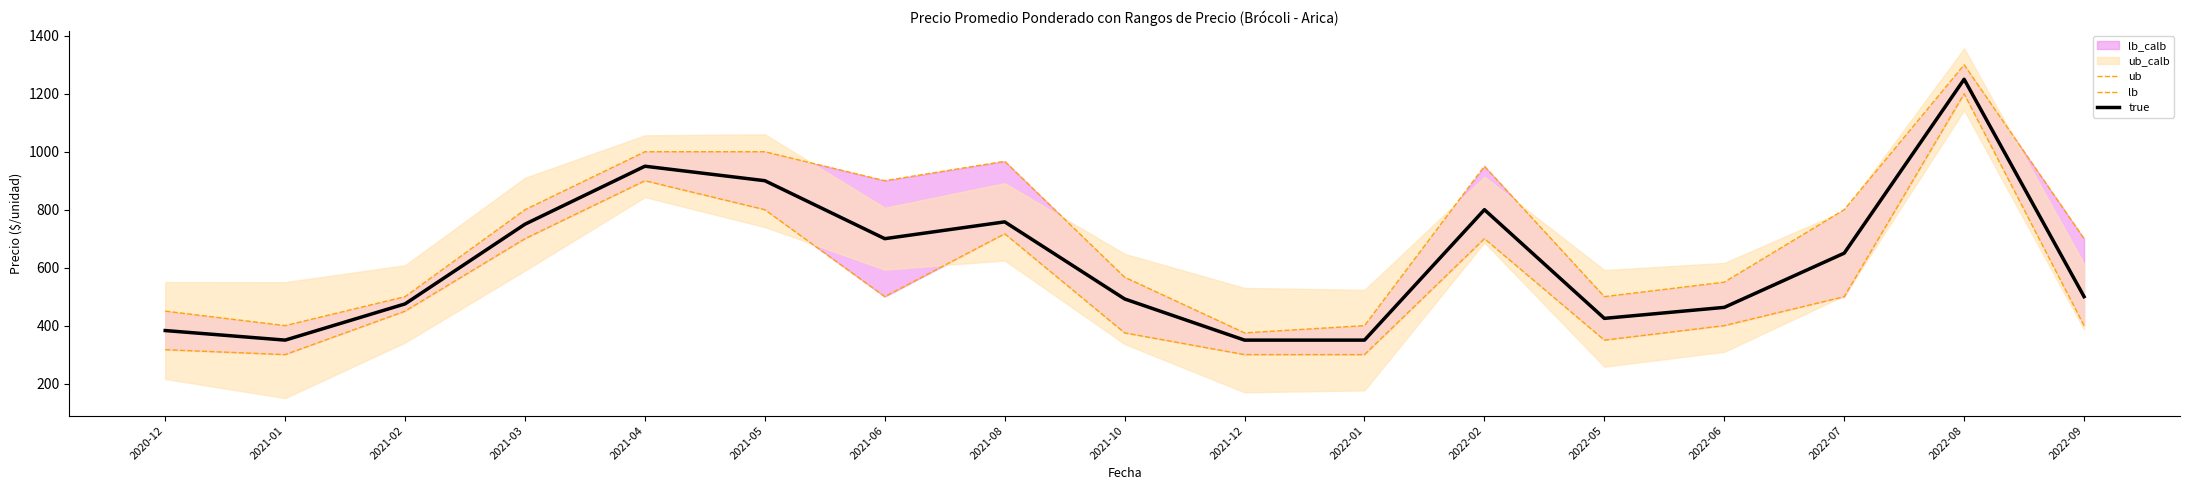

Which series has the widest spread of values?

ub